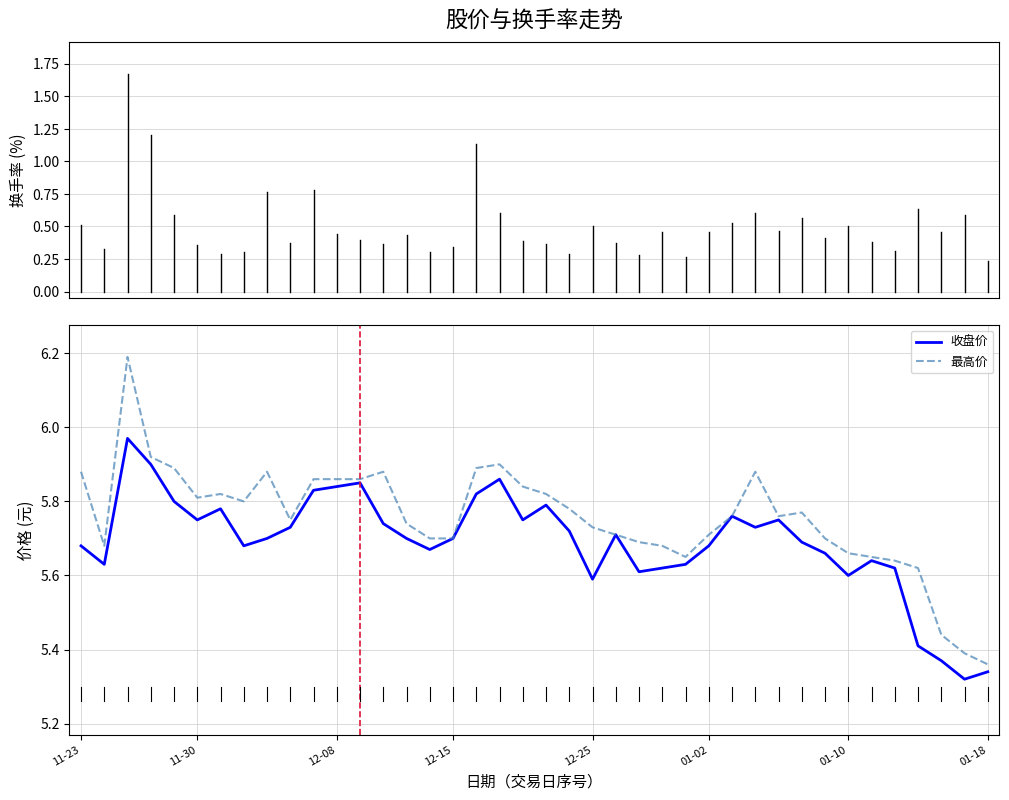

Which series has the largest range (max minus min)?

最高价